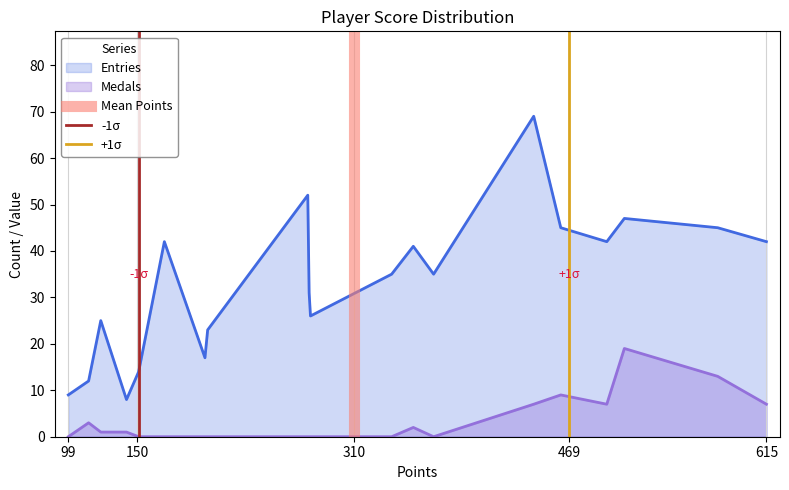

Does the chart have visible grid lines?

Yes